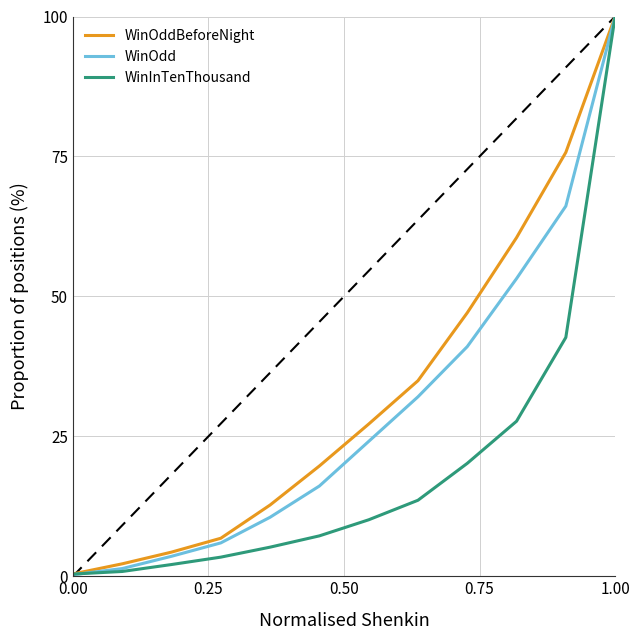

What is the average value of the WinOdd series?

27.3